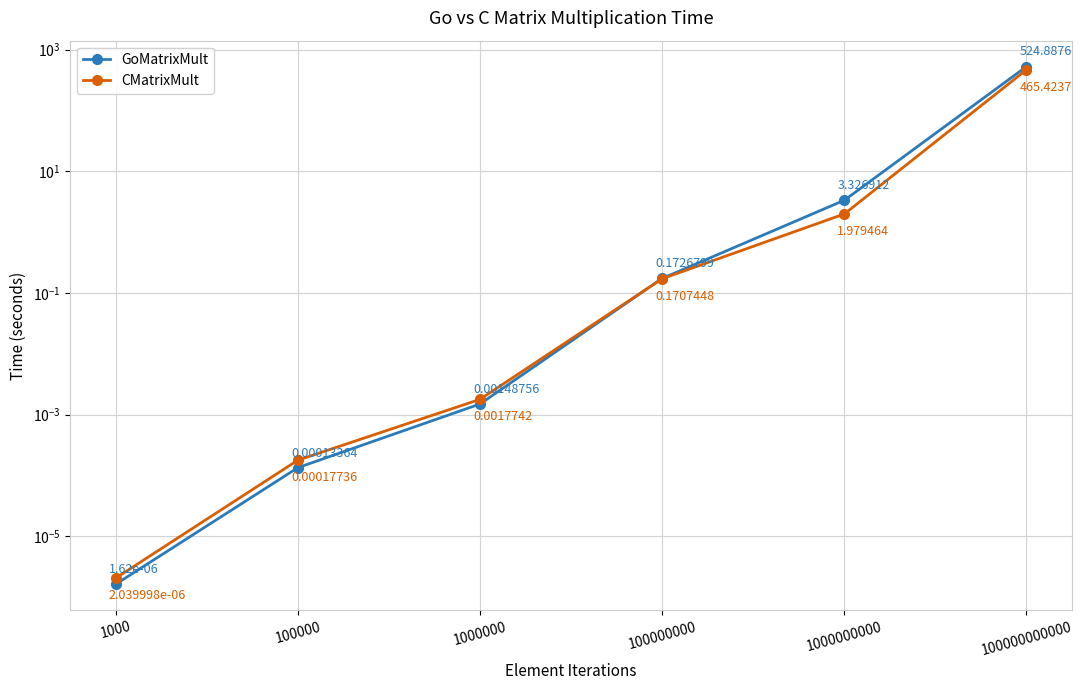

Reading right to left, what are all the values shown in this chart?

GoMatrixMult: 100000000000=524.9	1000000000=3.3	100000000=0.2	1000000=0.0	100000=0.0	1000=0.0
CMatrixMult: 100000000000=465.4	1000000000=2.0	100000000=0.2	1000000=0.0	100000=0.0	1000=0.0